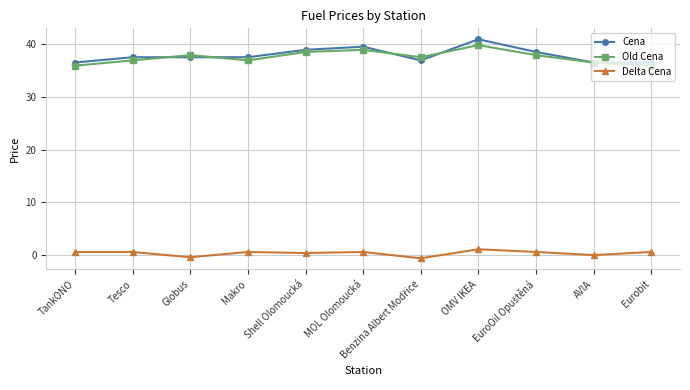

How many series are shown in this chart?

3